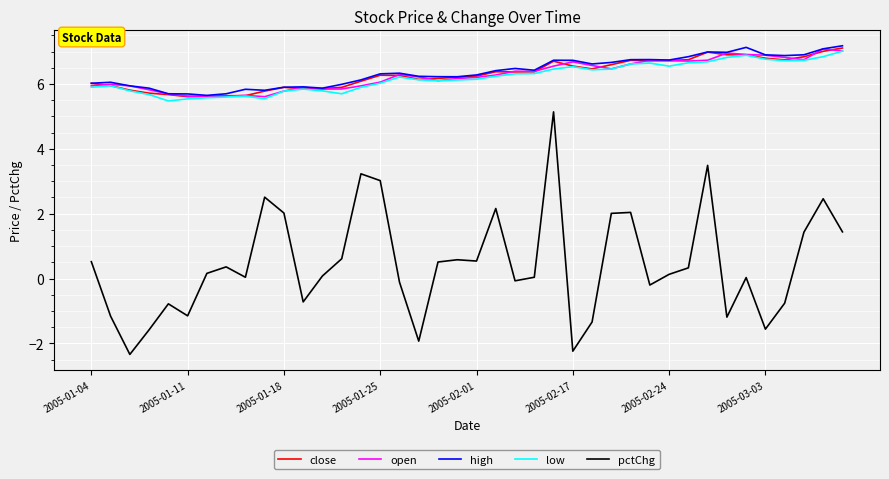

True or false: pctChg and high intersect in this chart.

False